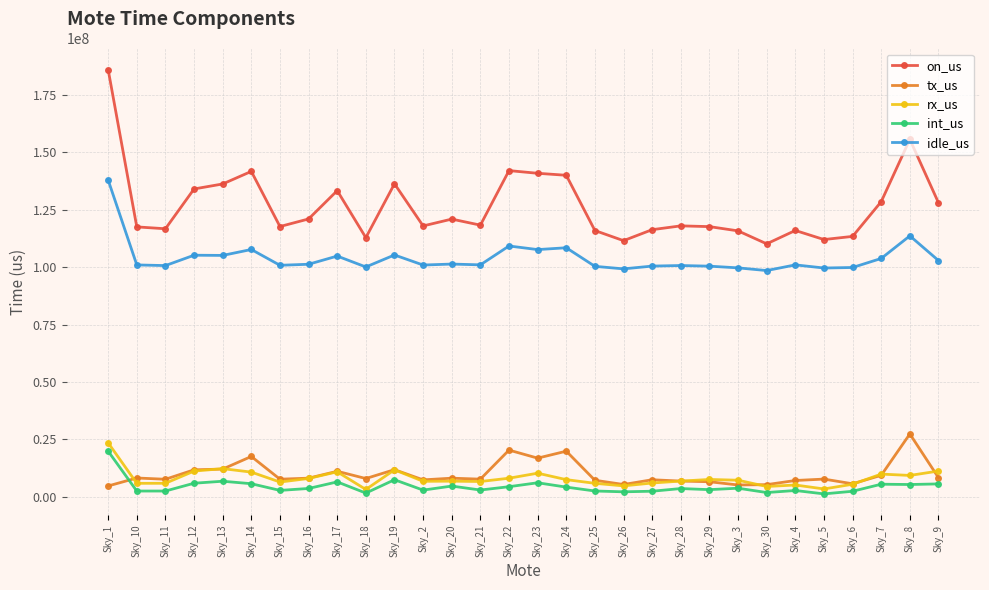

Is the value of int_us at Sky_5 greater than the value of rx_us at Sky_24?

No